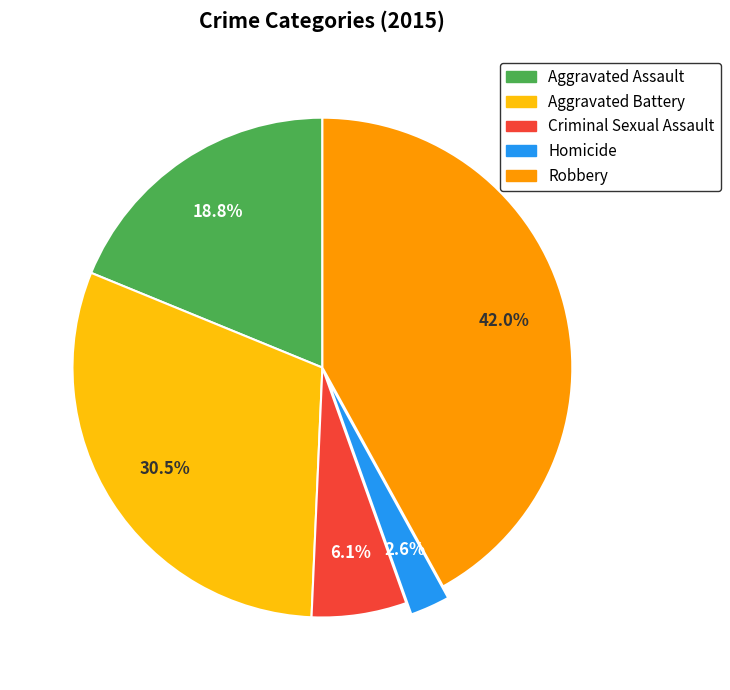

Which slice is the smallest?

Homicide